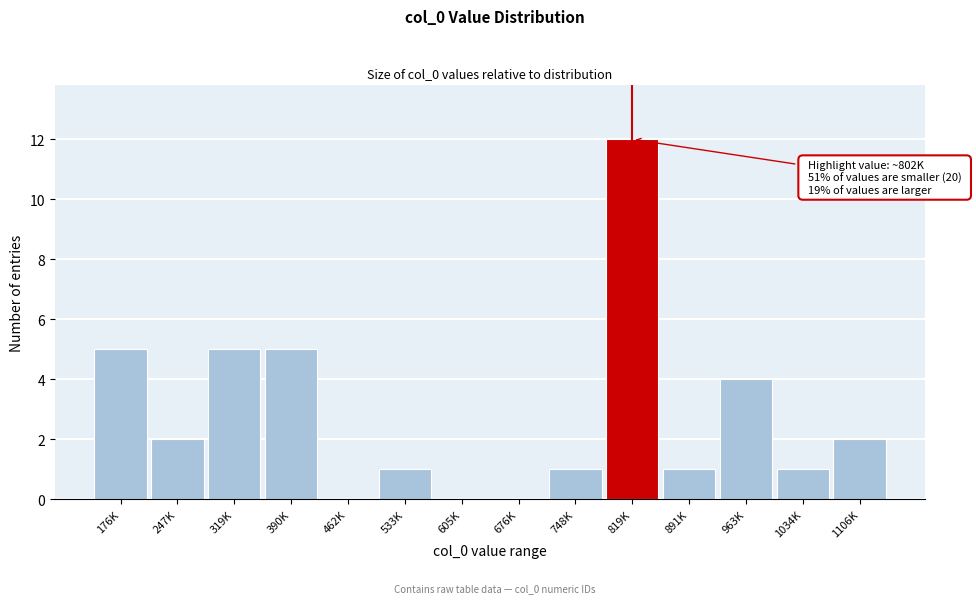

Reading left to right, list all the values displayed in this chart.

176K=5	247K=2	319K=5	390K=5	462K=0	533K=1	605K=0	676K=0	748K=1	819K=12	891K=1	963K=4	1034K=1	1106K=2